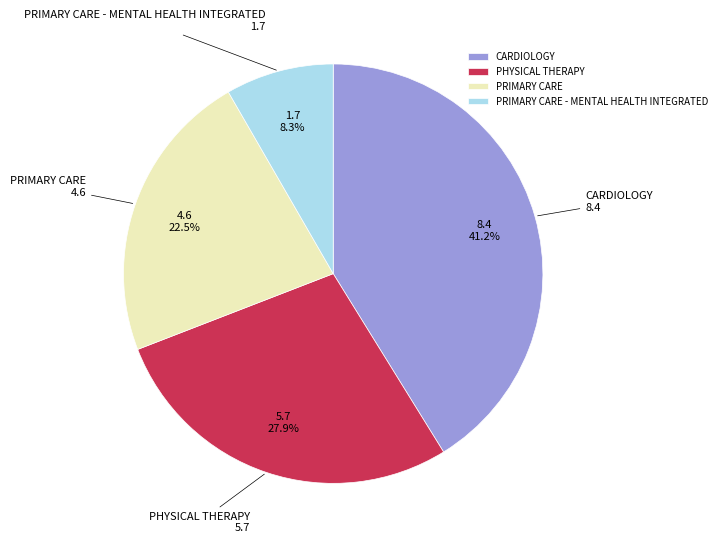

How many segments does this pie chart have?

4